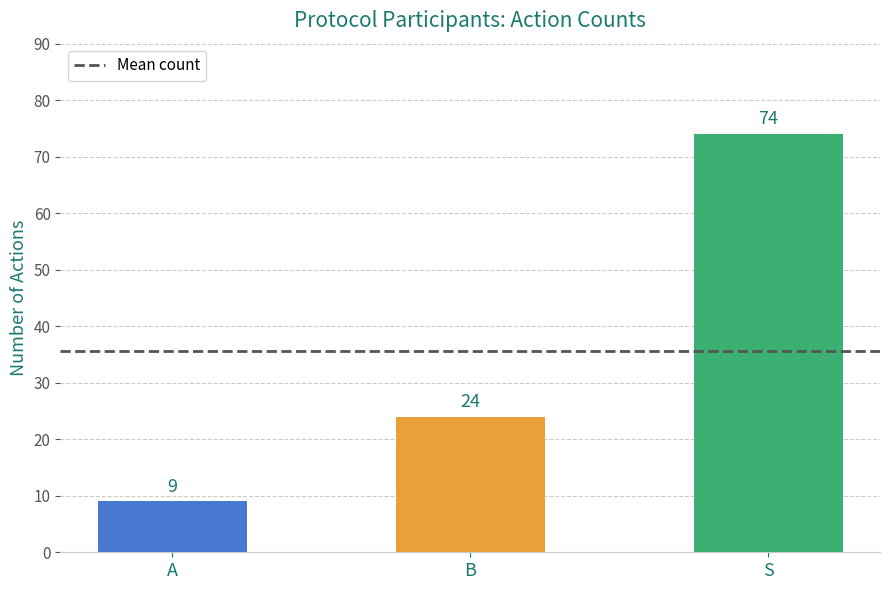

What is the label of the 1st bar from the left?

A